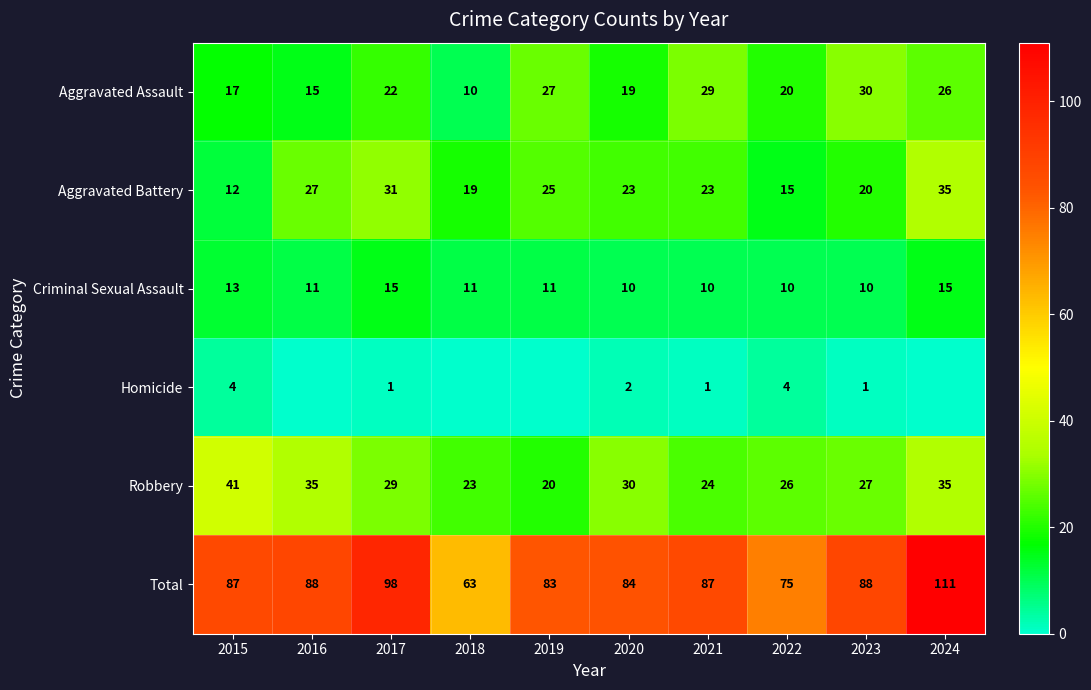

What is the sum of all Aggravated Assault values?

215